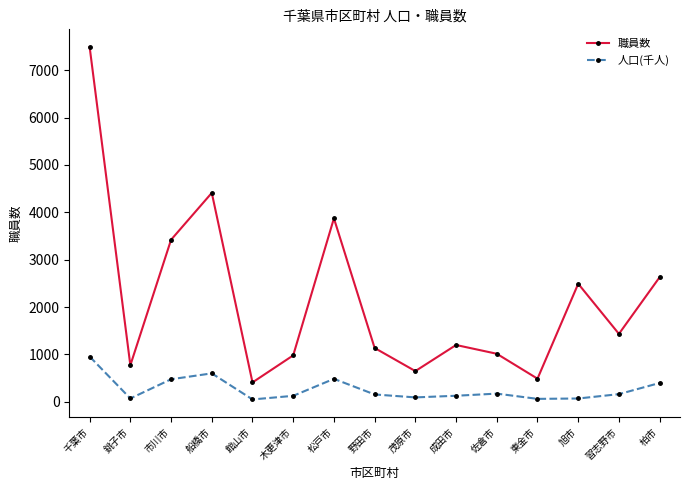

Where is the first local maximum for 人口(千人)?

船橋市